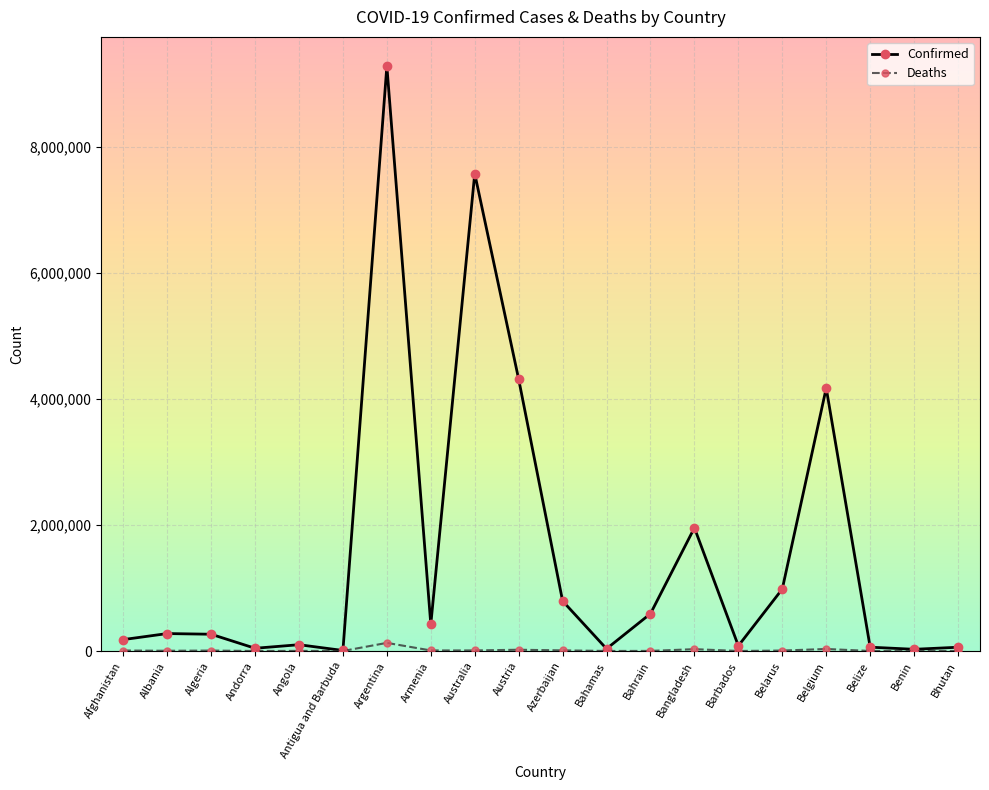

What is the difference between the highest and lowest values at Algeria?

259045